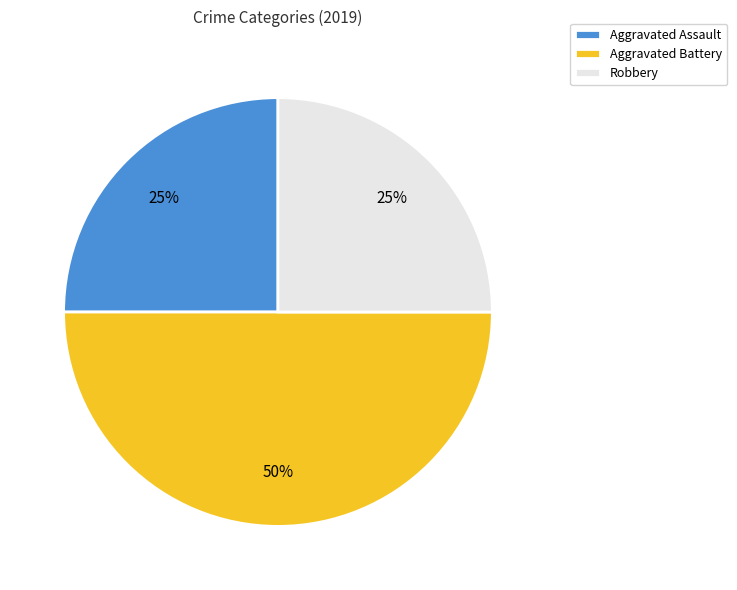

How many slices are in this pie chart?

3